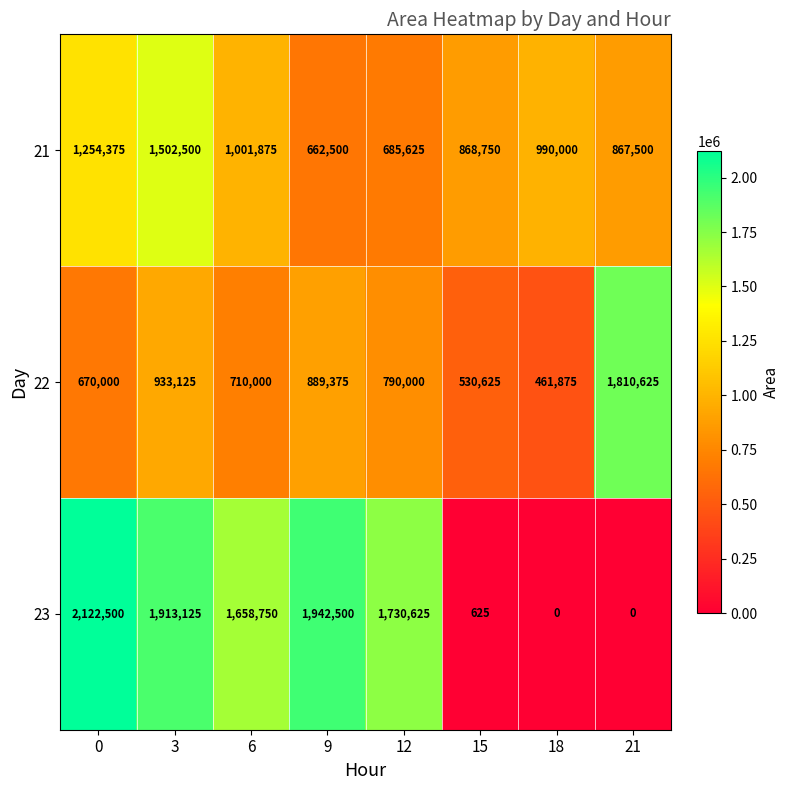

Reading left to right, list all the values displayed in this chart.

21: 0=1254375	3=1502500	6=1001875	9=662500	12=685625	15=868750	18=990000	21=867500
22: 0=670000	3=933125	6=710000	9=889375	12=790000	15=530625	18=461875	21=1810625
23: 0=2122500	3=1913125	6=1658750	9=1942500	12=1730625	15=625	18=0	21=0